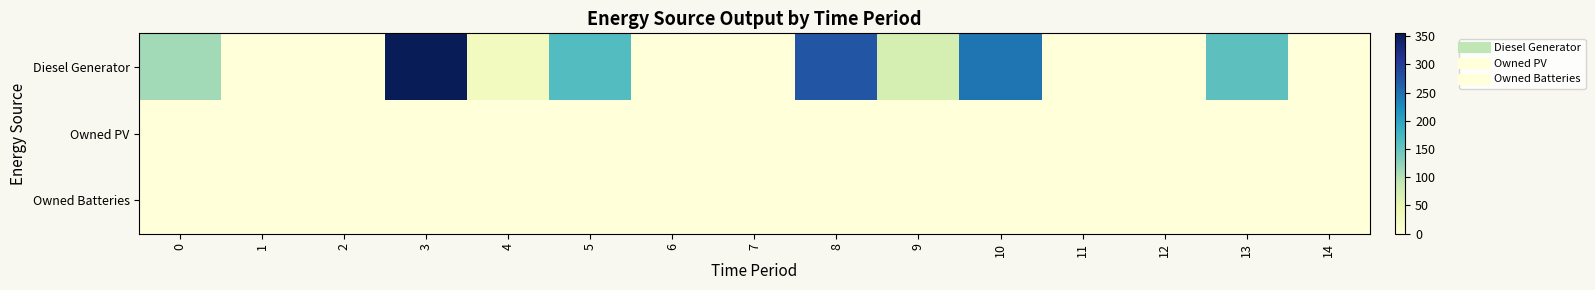

Between 13 and 8, which is larger?

8